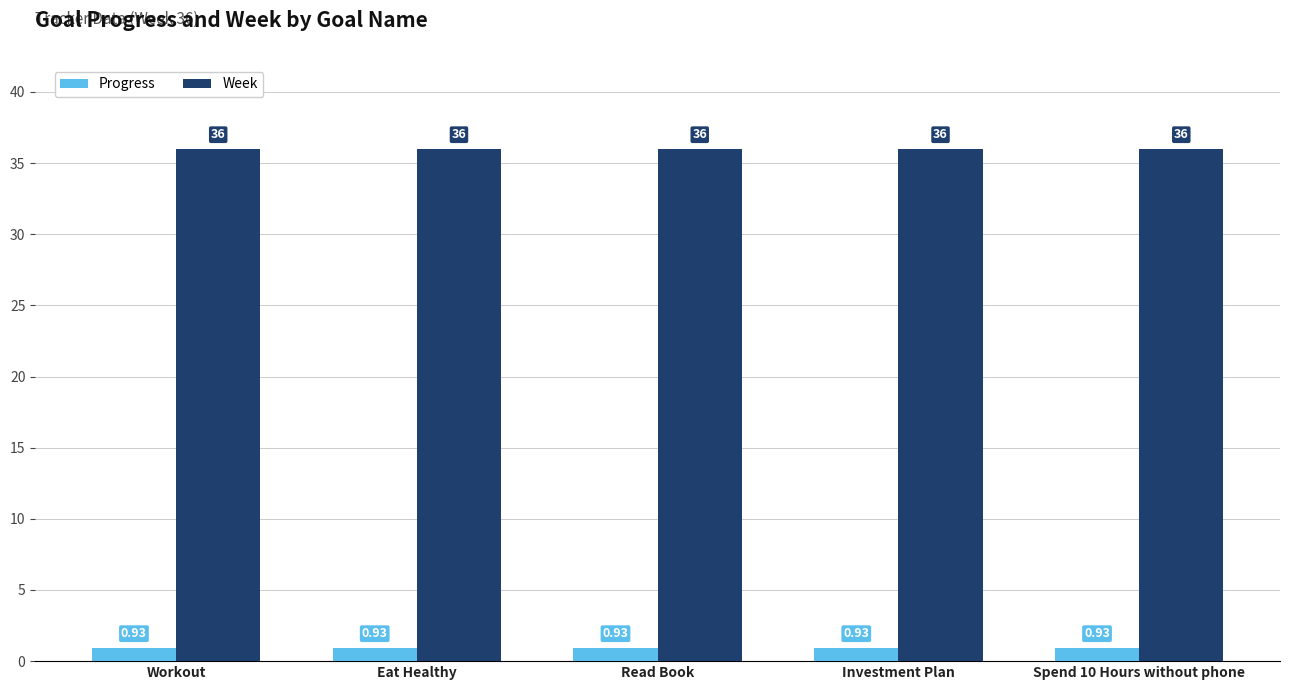

What is the value of the Week bar at the 4th from the left?

36.0